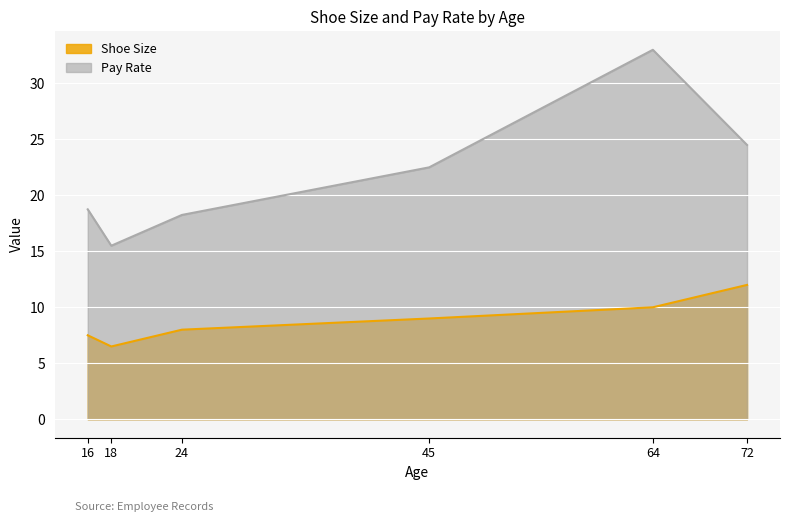

Count the number of data series in this chart.

2